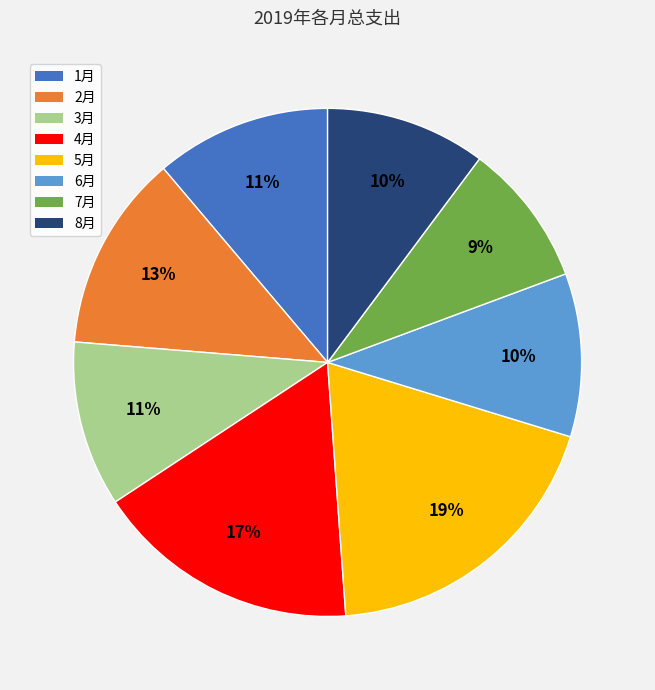

What is the smallest slice in the pie chart?

7月